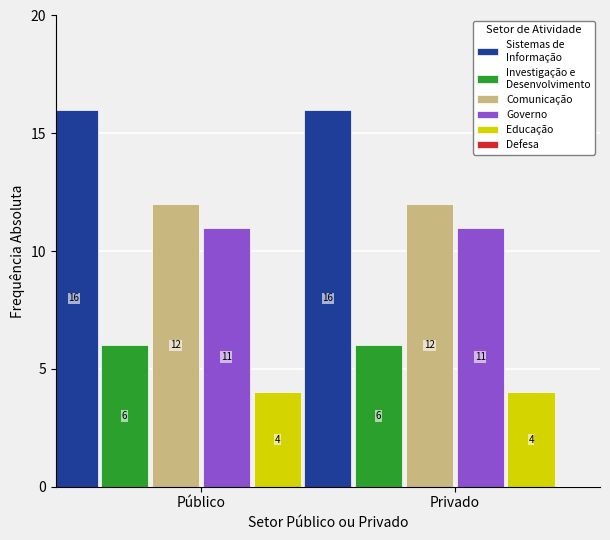

What is the minimum value shown in the chart?

4